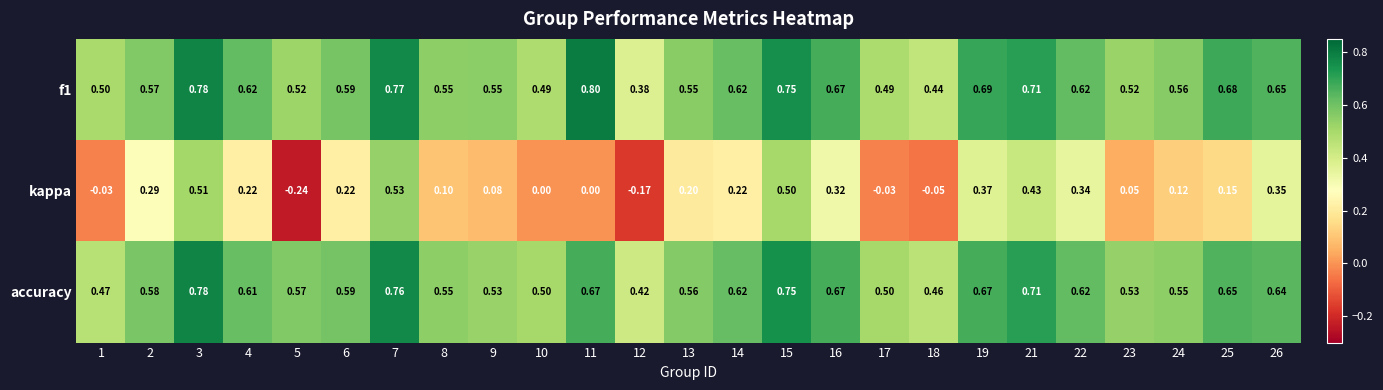

Between 13 and 24, which series saw the biggest shift?

kappa